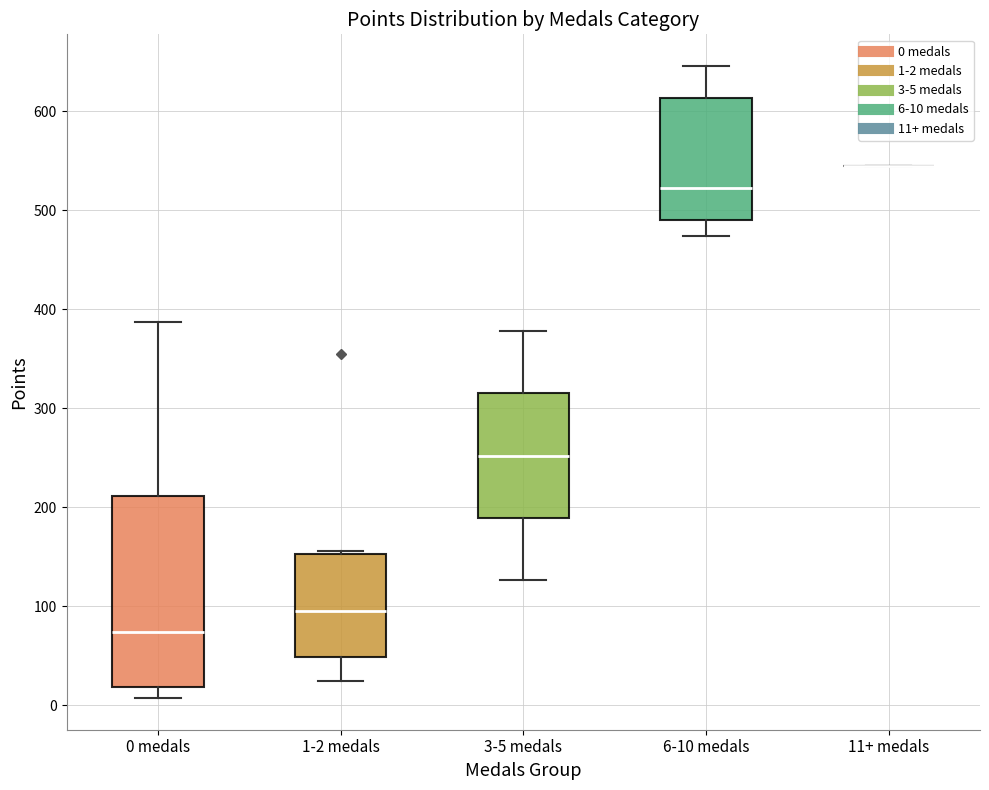

Reading left to right, read every box against the y-axis: the position of its median line, the range the box covers, and the ends of its whiskers. The values are not printed on the chart, so give them approximately, as read against the axis.

0 medals: median 70, box 20 to 210, whiskers 10 to 390
1-2 medals: median 100, box 50 to 150, whiskers 20 to 160
3-5 medals: median 250, box 190 to 320, whiskers 130 to 380
6-10 medals: median 520, box 490 to 610, whiskers 470 to 650
11+ medals: box collapsed to a line at 550, whiskers 550 to 550